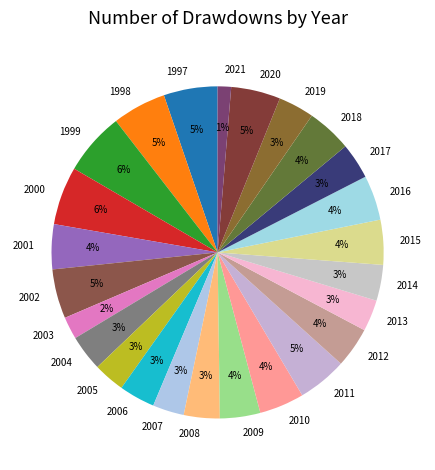

Approximately how many times larger is the value at 2000 compared to 2011?

1.2